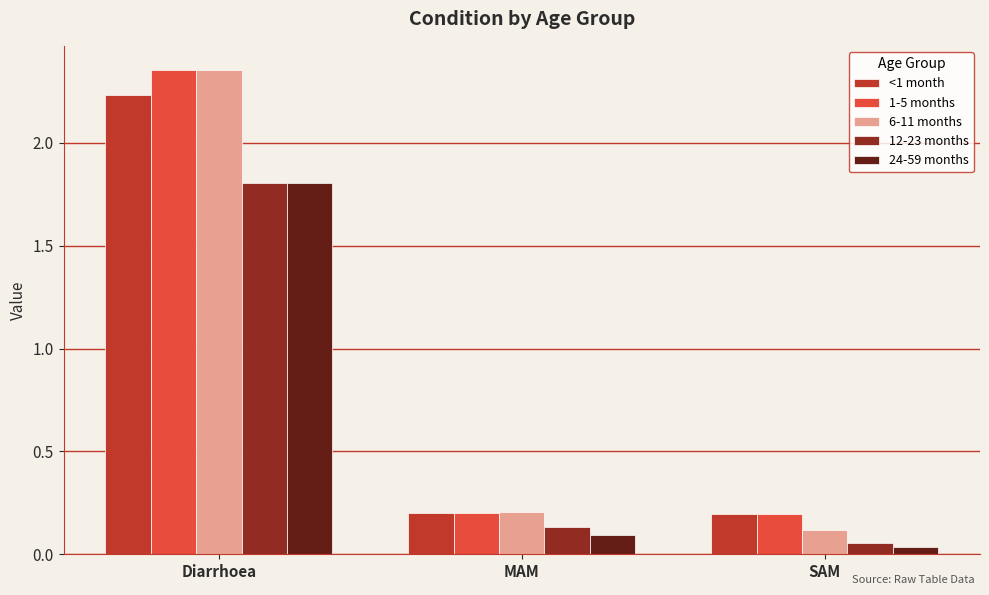

The 12-23 months series shows 0.9 at Diarrhoea. True or false?

False